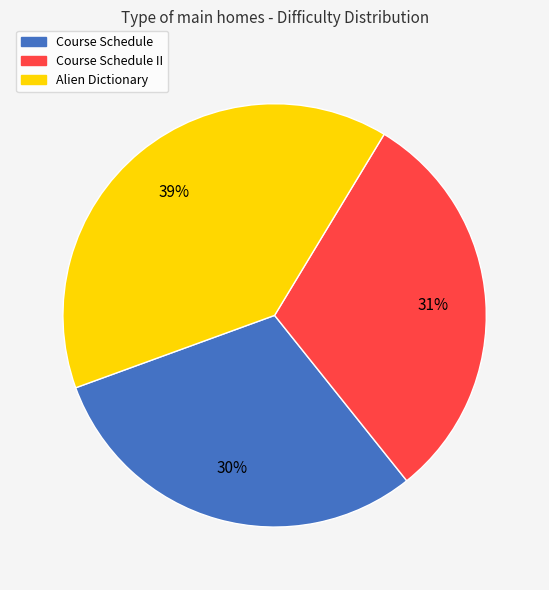

The Course Schedule slice represents 20% of the pie. True or false?

False